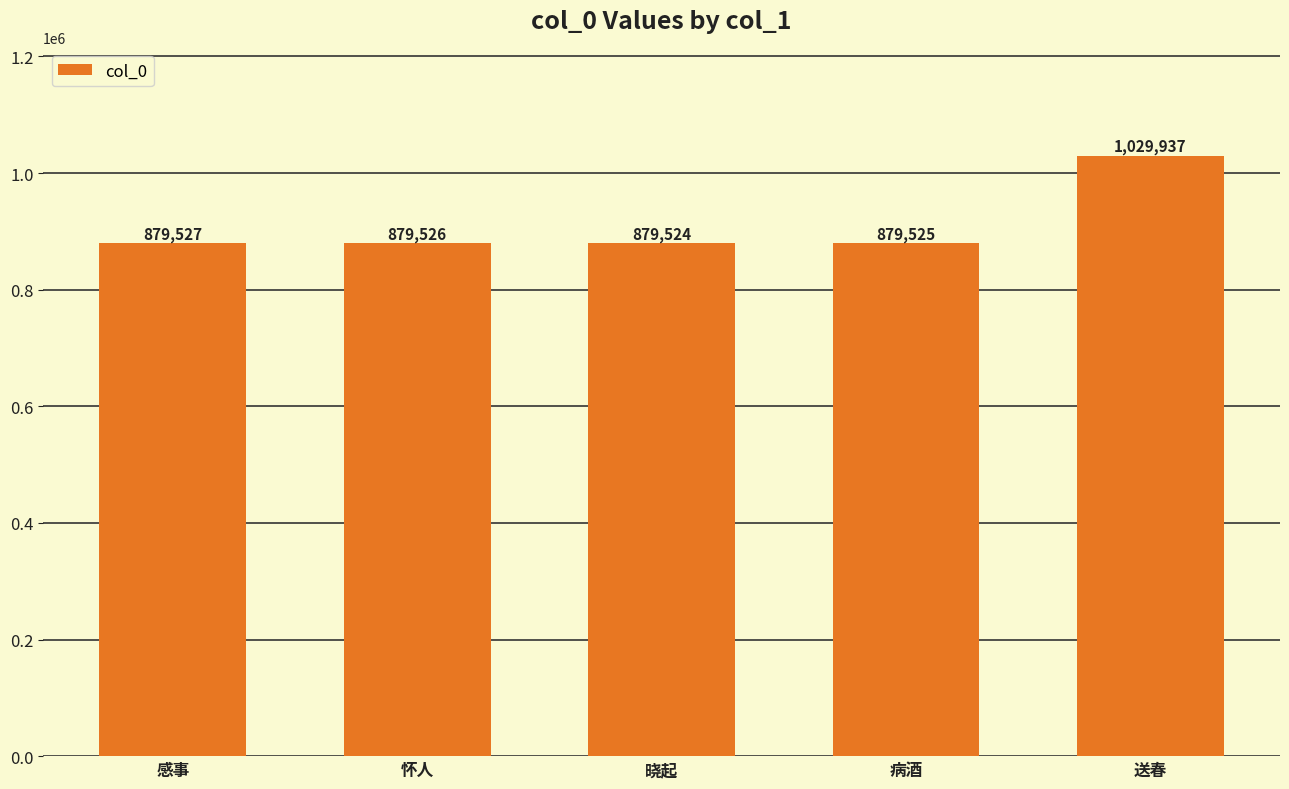

List the labels in order of value, smallest first.

晓起, 病酒, 怀人, 感事, 送春